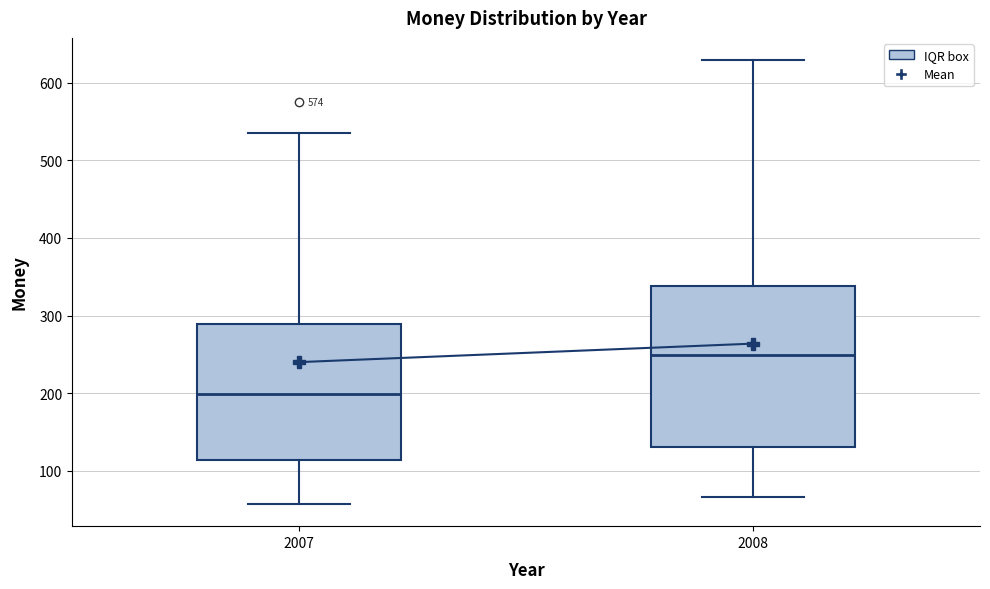

Comparing the boxes themselves (not the whiskers), which one is the tallest?

2008